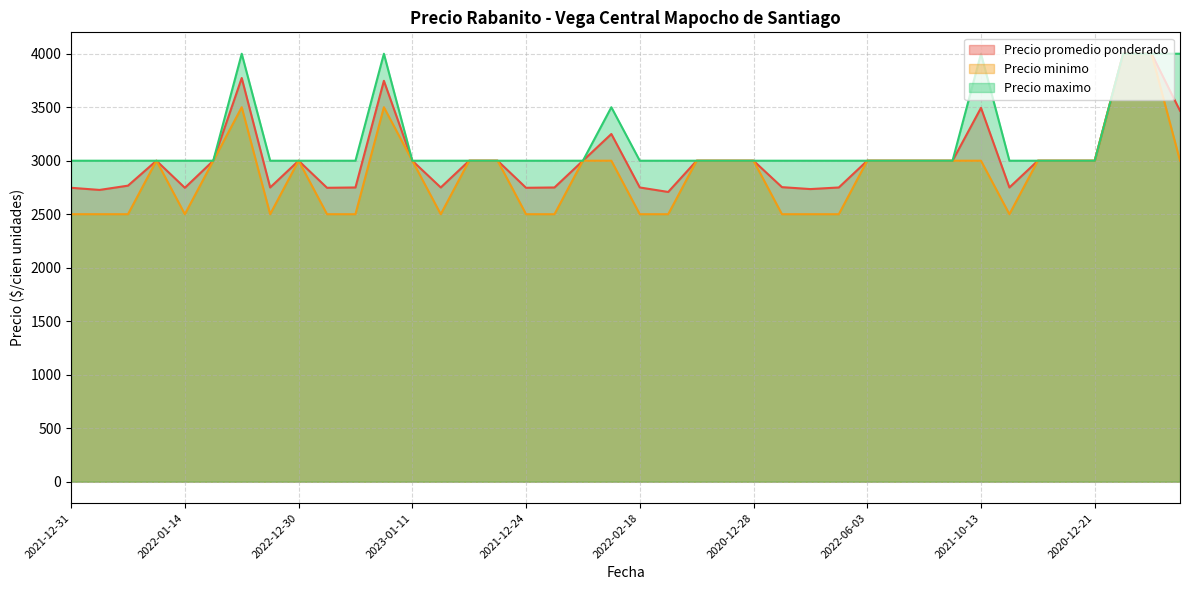

True or false: Precio minimo has more than 1 points higher than both neighbors.

True